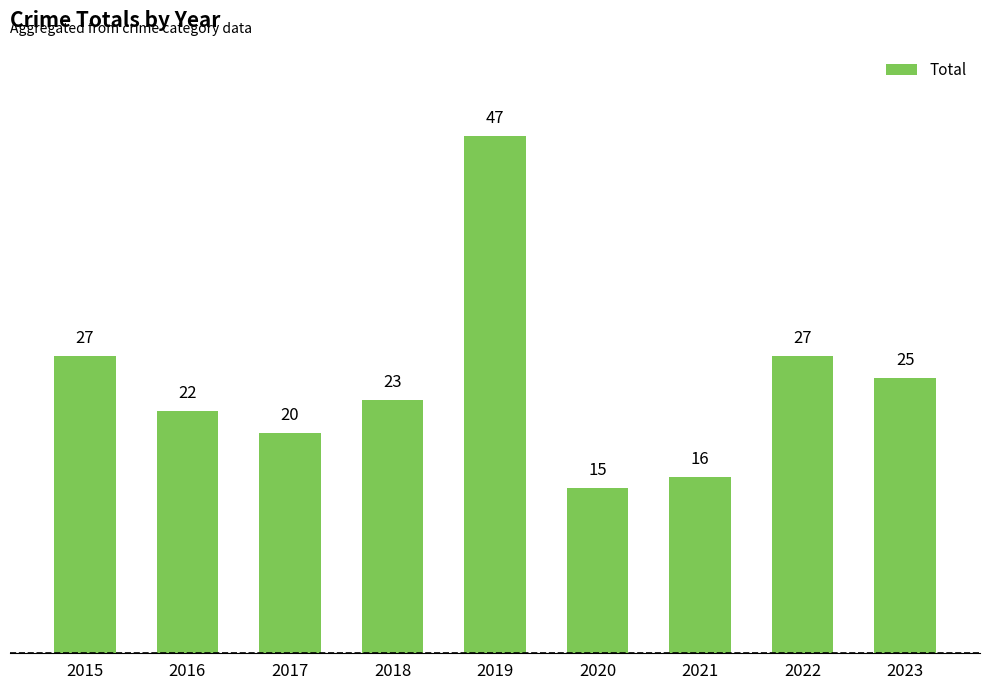

What is the value of the 6th bar from the left?

15